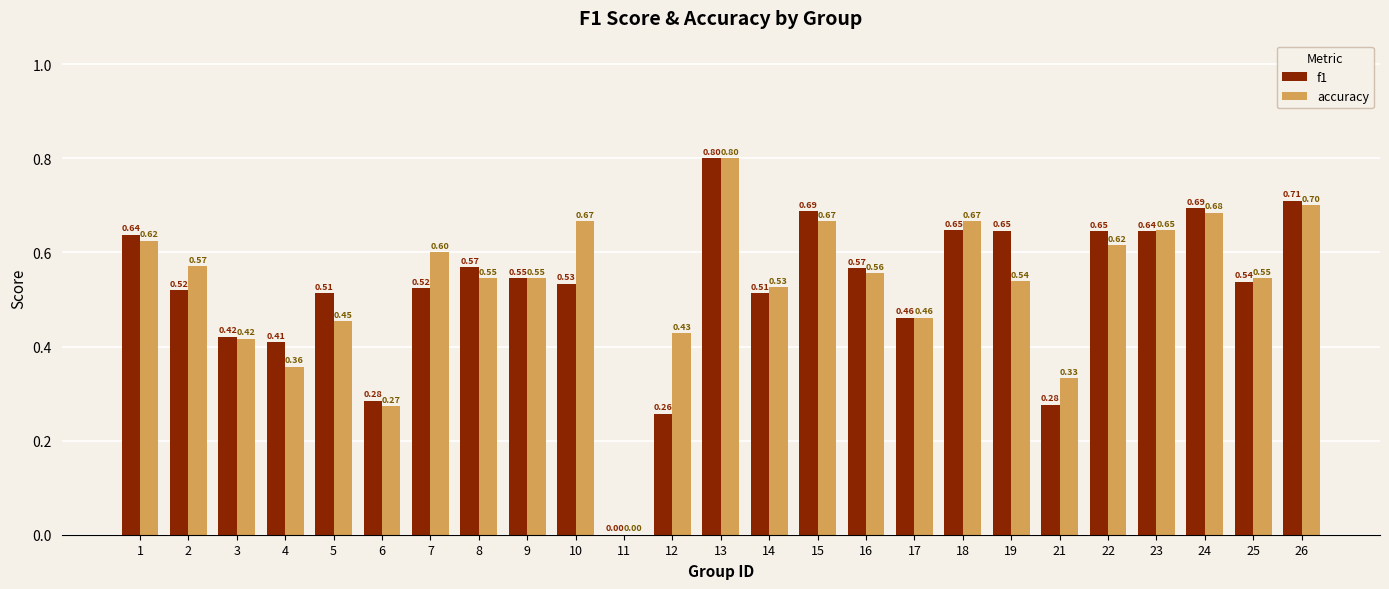

Is the value of f1 at 7 greater than the value of accuracy at 9?

No